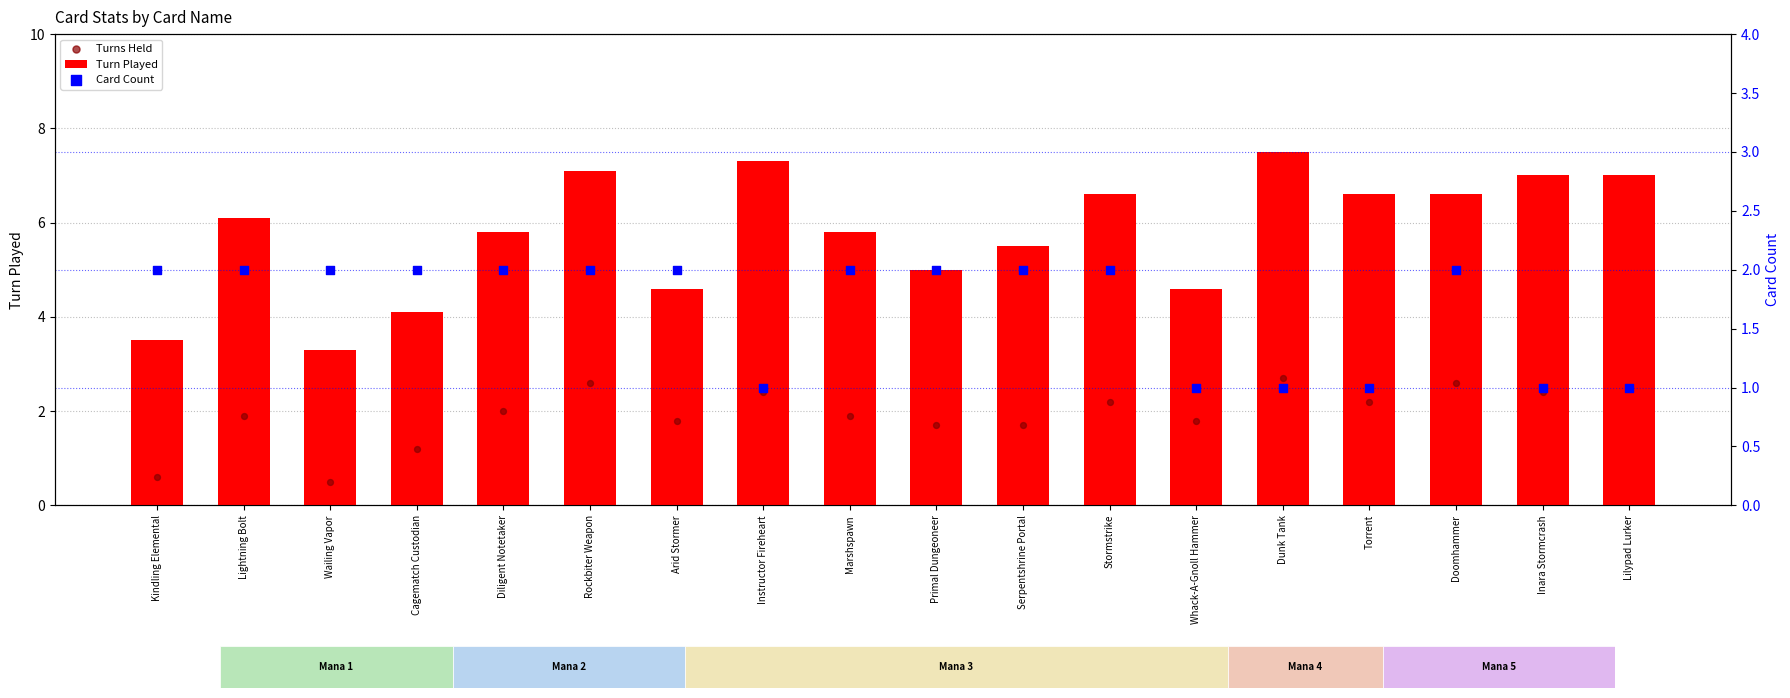

Which series contains the highest Y value?

Turn Played